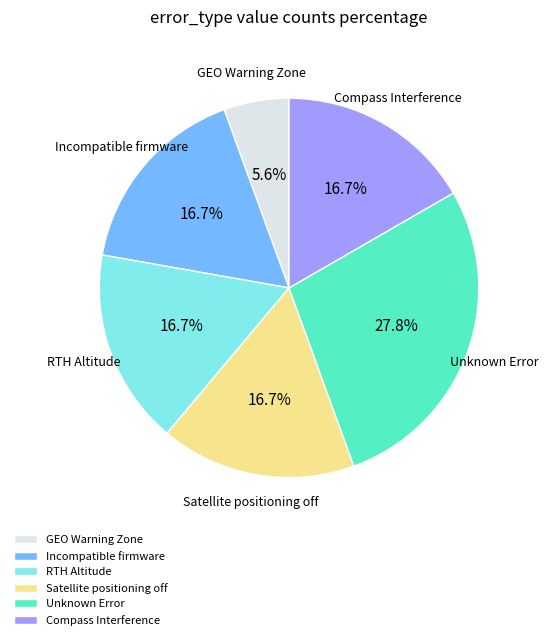

How many segments does this pie chart have?

6